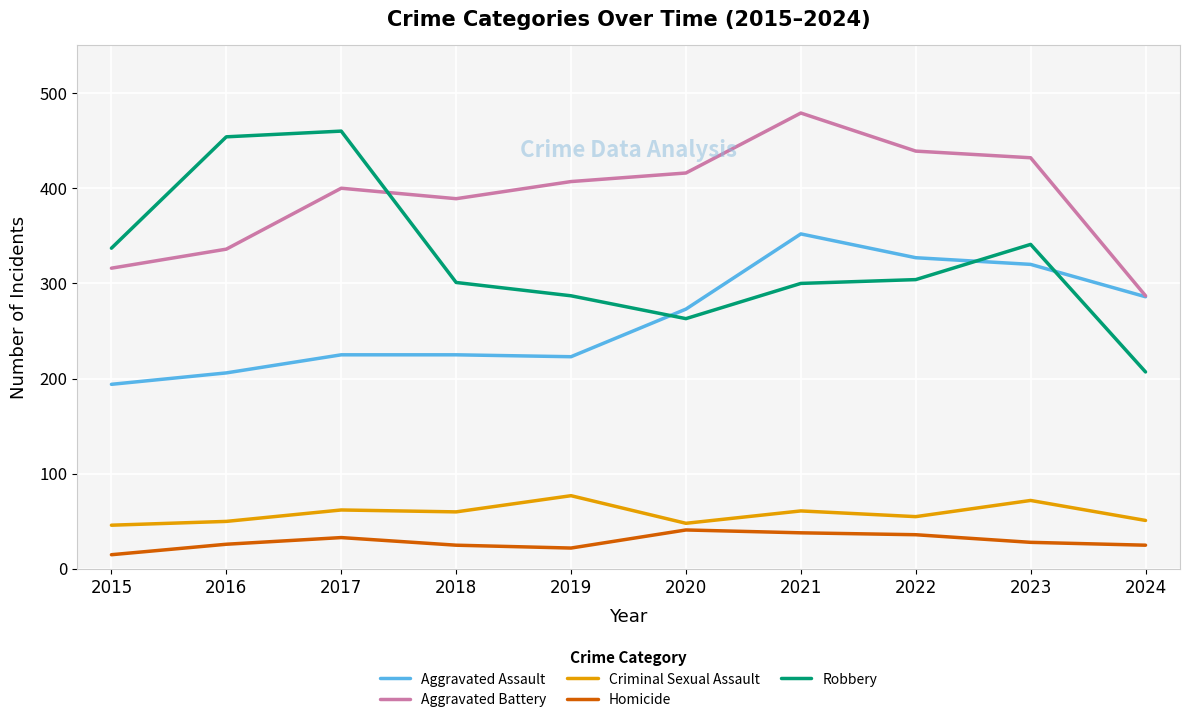

How many categories are shown in the chart?

10